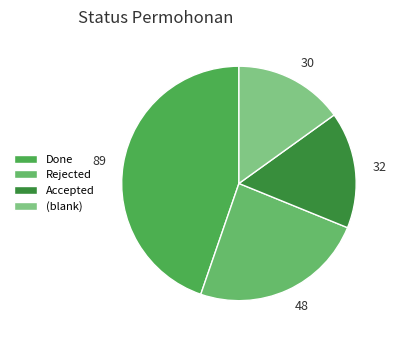

Is it true that Done is 54% of the pie?

False